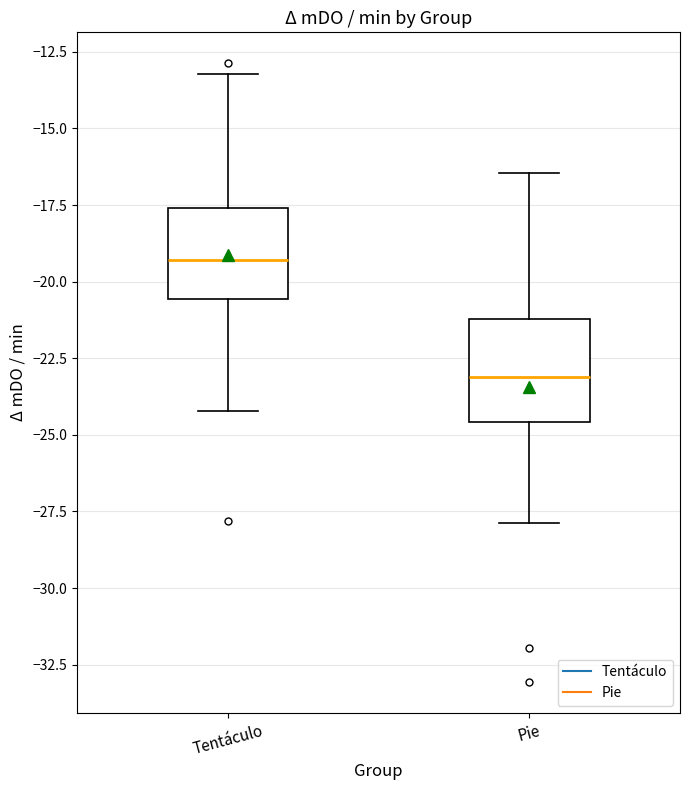

Reading left to right, read every box against the y-axis: the position of its median line, the range the box covers, and the ends of its whiskers. The values are not printed on the chart, so give them approximately, as read against the axis.

Tentáculo: median -19.5, box -20.5 to -17.5, whiskers -24.0 to -13.0
Pie: median -23.0, box -24.5 to -21.0, whiskers -28.0 to -16.5